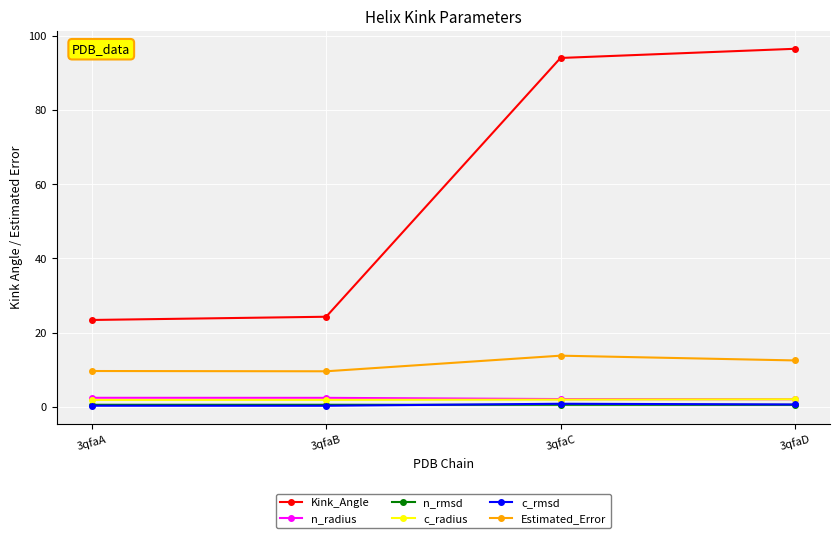

Which series has the largest total across all categories?

Kink_Angle